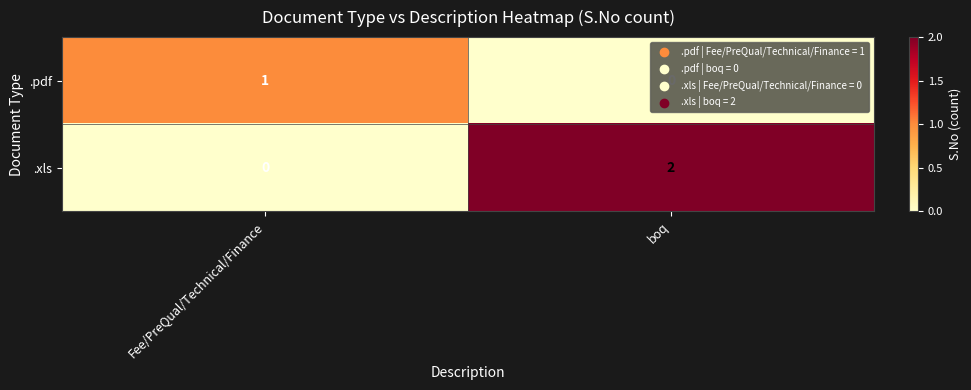

What is the total value across all series at Fee/PreQual/Technical/Finance?

1